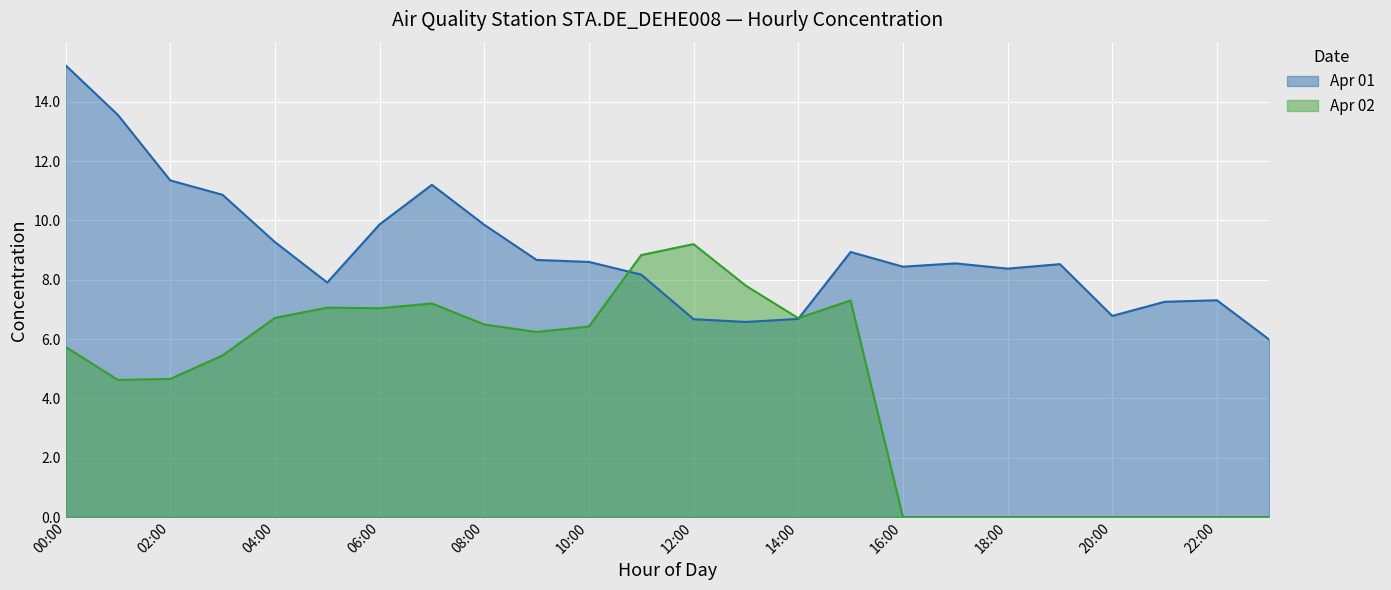

What is the difference between the maximum and minimum values in the Apr 01 series?

9.3